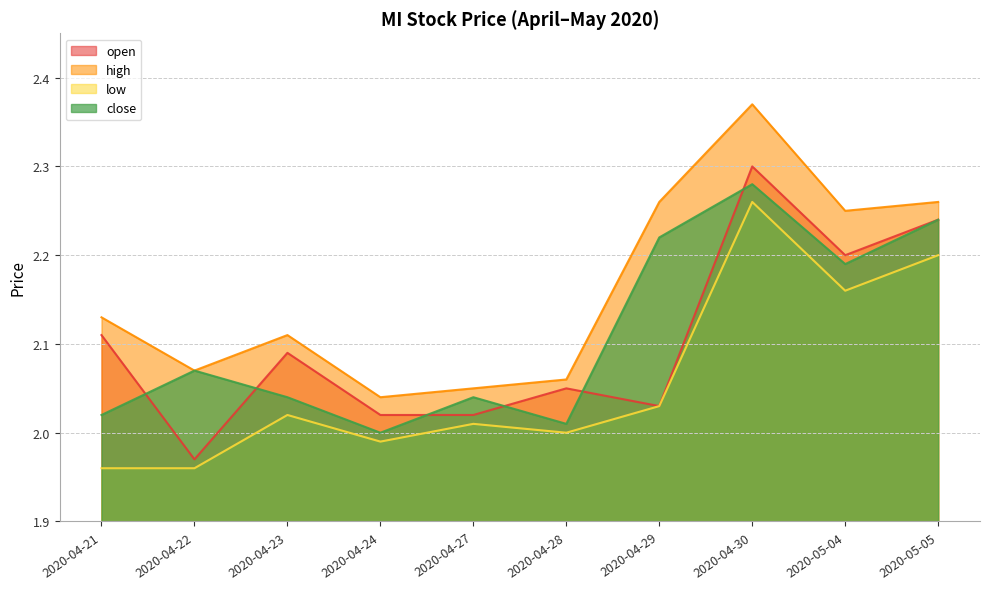

Reading left to right, transcribe all the data shown in this chart.

open: 2020-04-21=2.1	2020-04-22=2.0	2020-04-23=2.1	2020-04-24=2.0	2020-04-27=2.0	2020-04-28=2.0	2020-04-29=2.0	2020-04-30=2.3	2020-05-04=2.2	2020-05-05=2.2
high: 2020-04-21=2.1	2020-04-22=2.1	2020-04-23=2.1	2020-04-24=2.0	2020-04-27=2.0	2020-04-28=2.1	2020-04-29=2.3	2020-04-30=2.4	2020-05-04=2.2	2020-05-05=2.3
low: 2020-04-21=2.0	2020-04-22=2.0	2020-04-23=2.0	2020-04-24=2.0	2020-04-27=2.0	2020-04-28=2.0	2020-04-29=2.0	2020-04-30=2.3	2020-05-04=2.2	2020-05-05=2.2
close: 2020-04-21=2.0	2020-04-22=2.1	2020-04-23=2.0	2020-04-24=2.0	2020-04-27=2.0	2020-04-28=2.0	2020-04-29=2.2	2020-04-30=2.3	2020-05-04=2.2	2020-05-05=2.2